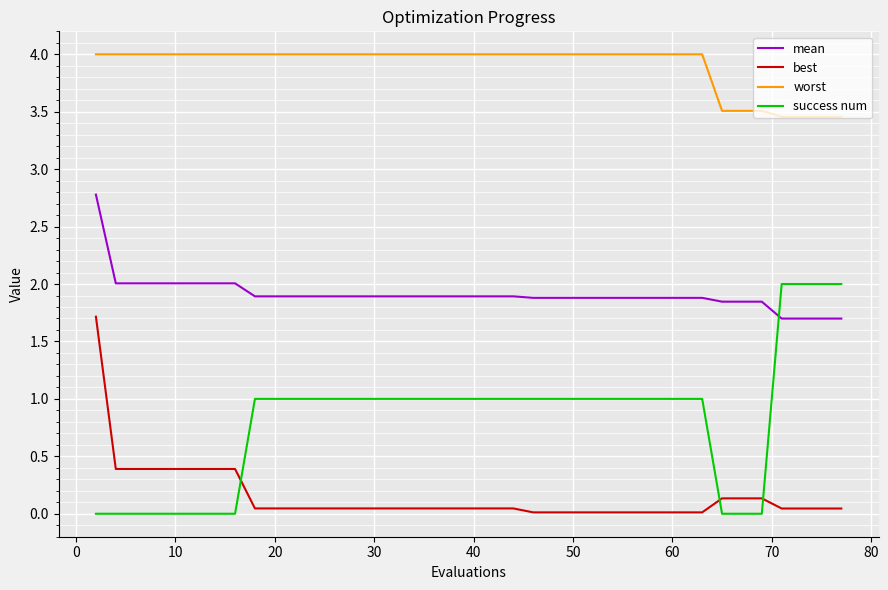

What is the difference between the maximum and minimum values in the worst series?

0.5